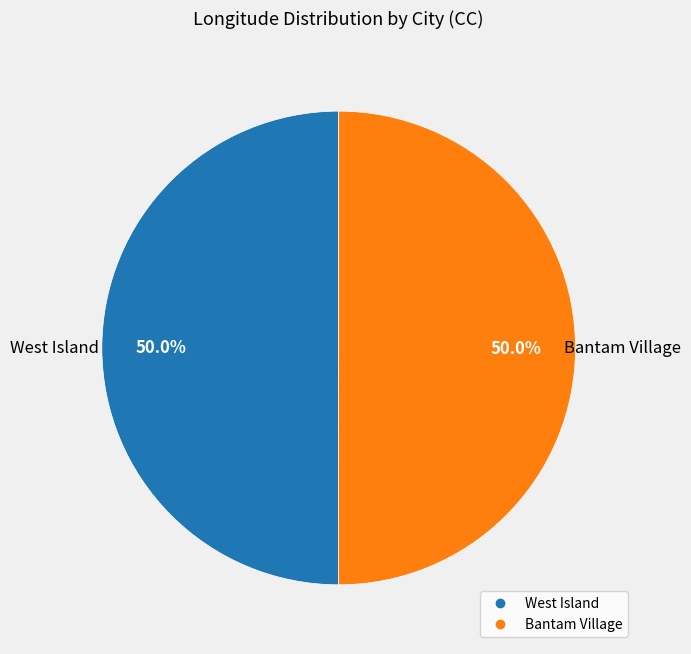

True or false: Bantam Village accounts for 50% of the total.

True